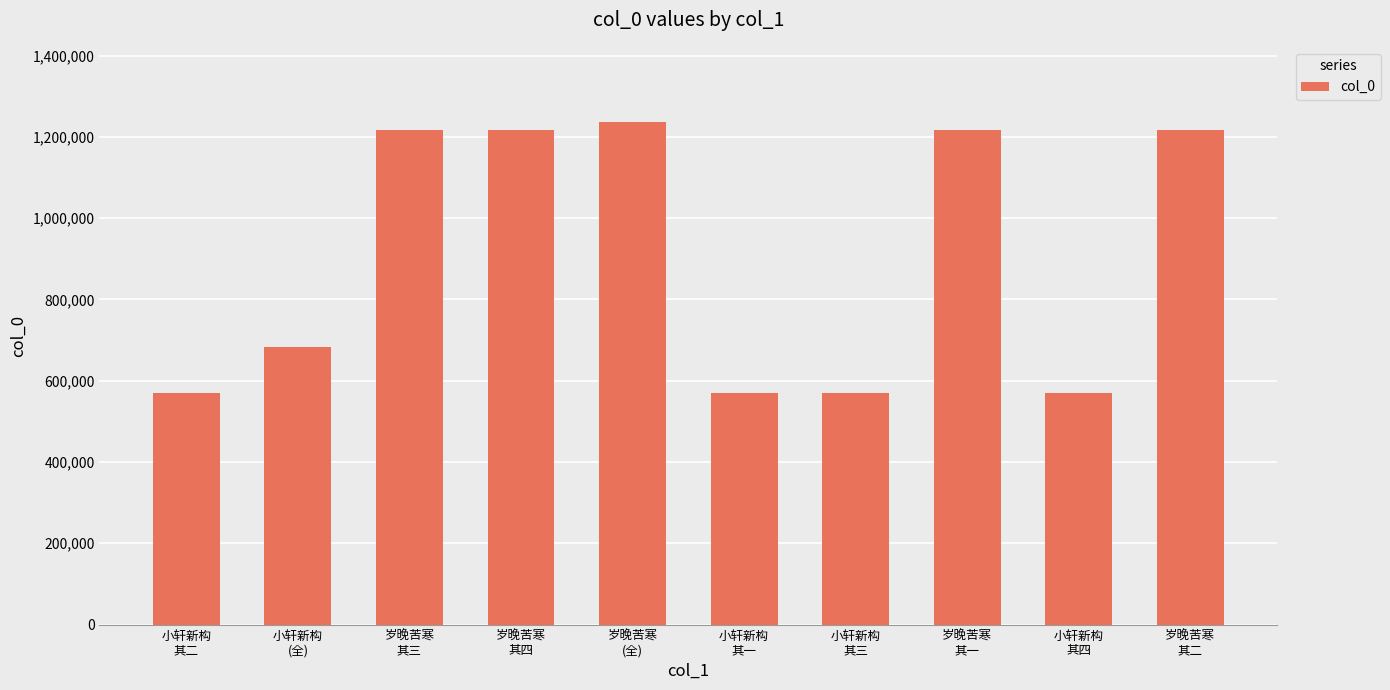

What is the difference between the maximum and second lowest values?

666655